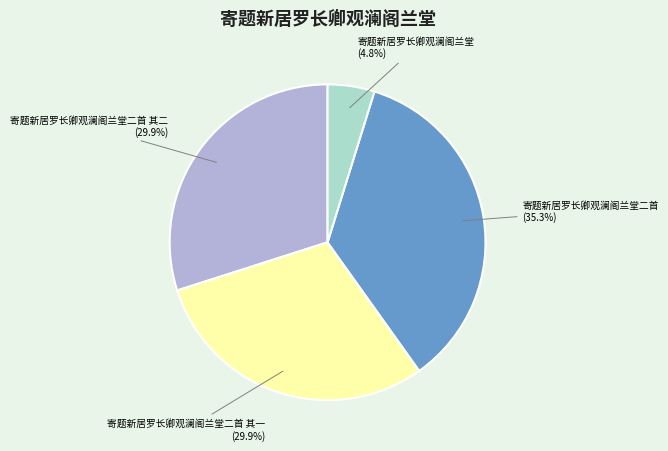

Is it true that 寄题新居罗长卿观澜阁兰堂二首 其二 is 30% of the pie?

True